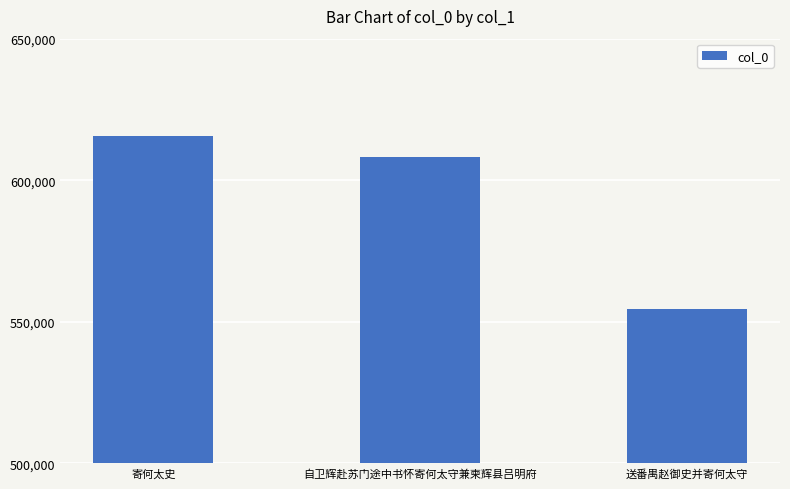

Reading right to left, list all the values displayed in this chart.

554620	608314	615663